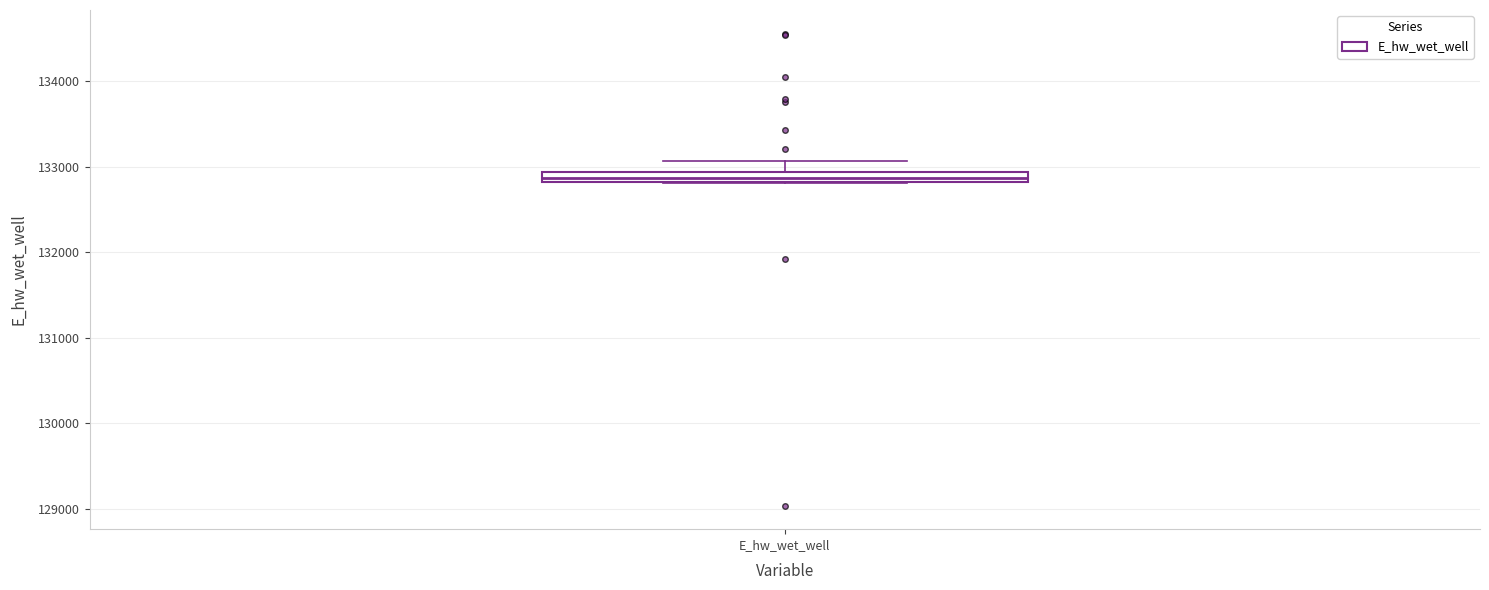

Where is the lower edge of the box for E_hw_wet_well on the y-axis? The values are not printed on the chart, so give them approximately, as read against the axis.

132800